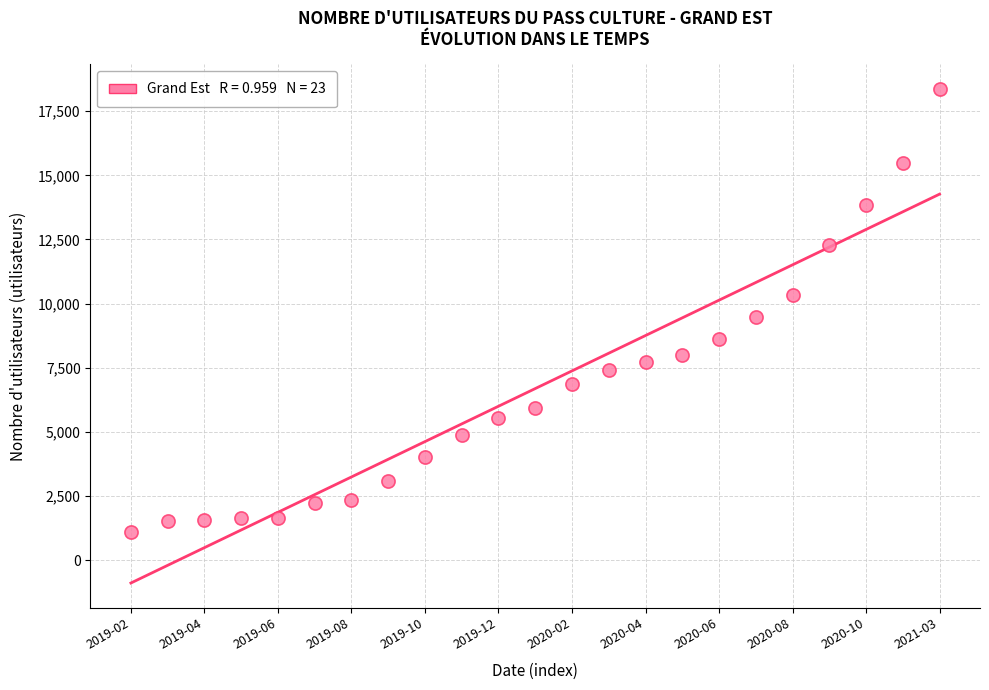

What is the range of Y values (max minus min)?

17248